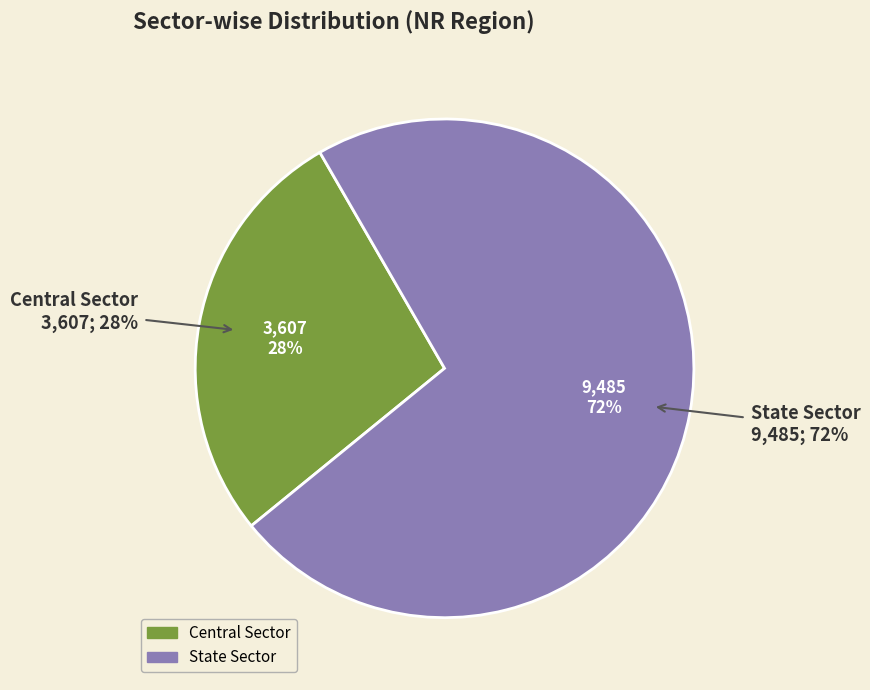

How many segments does this pie chart have?

2